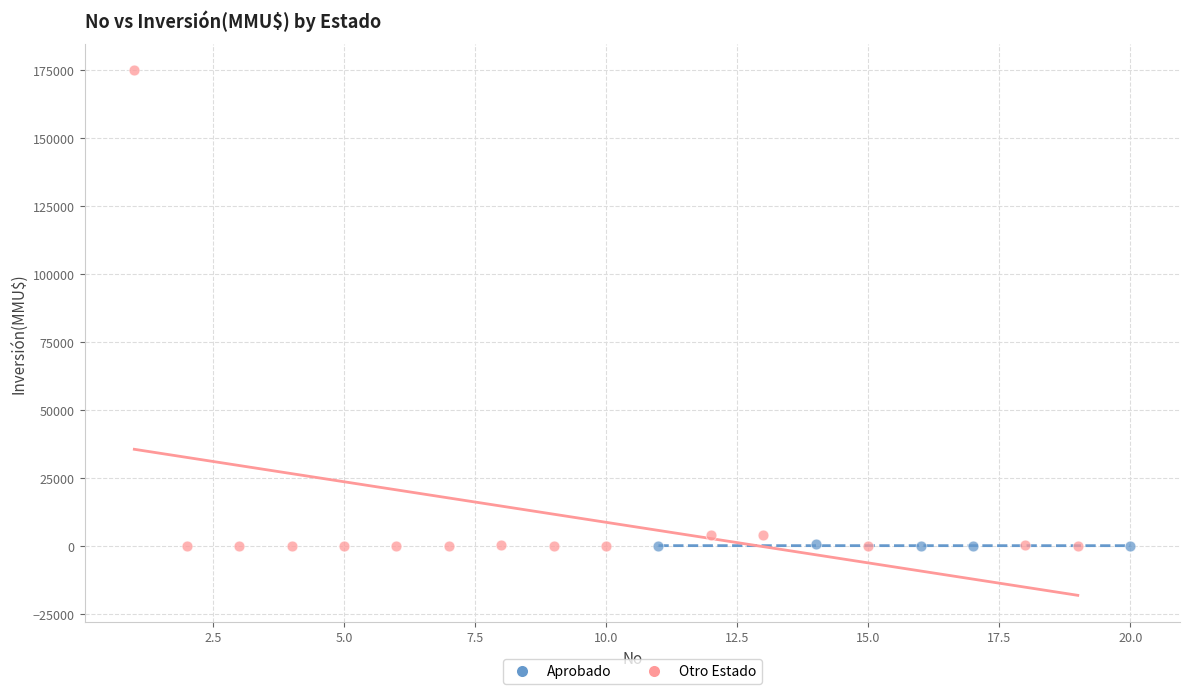

Which series has the largest Y range (max minus min)?

Otro Estado